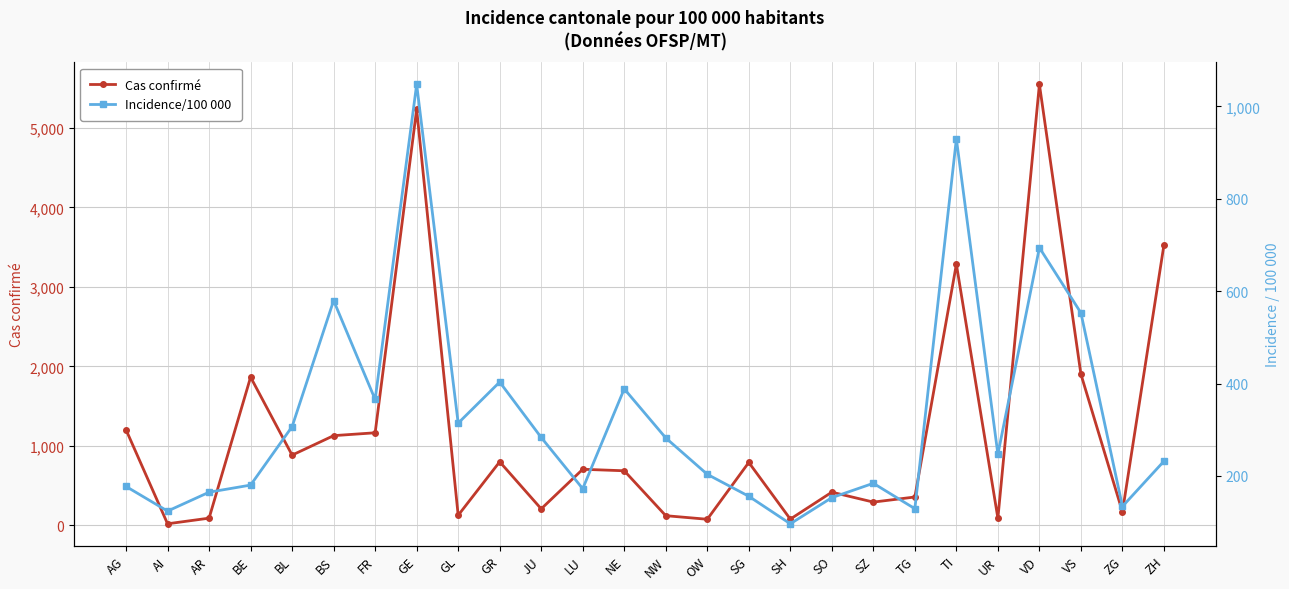

In Incidence/100 000, how many points are lower than both neighbors (excluding endpoints)?

8